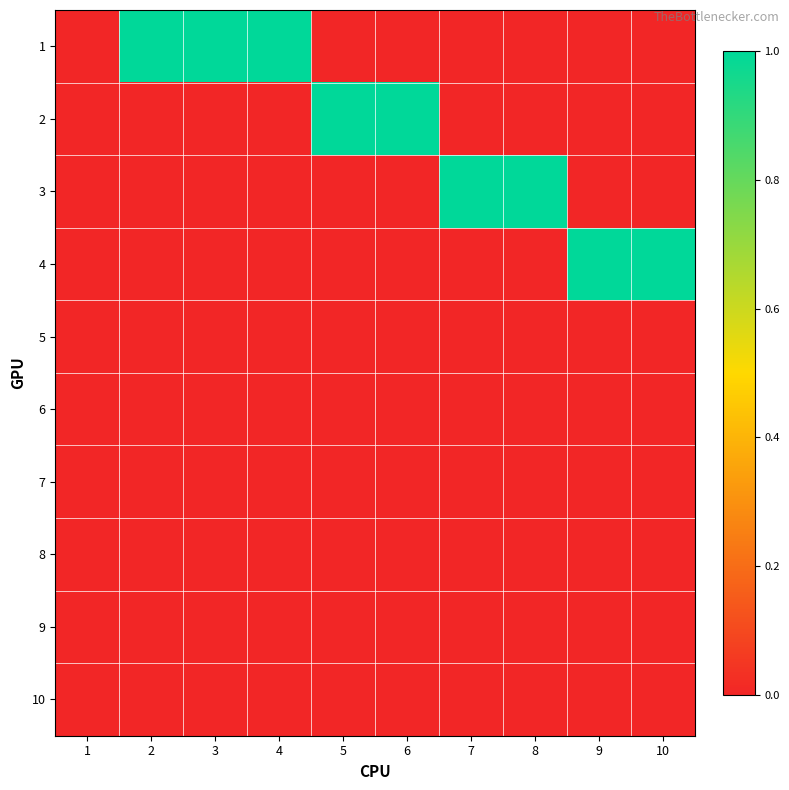

Count the number of data series in this chart.

10